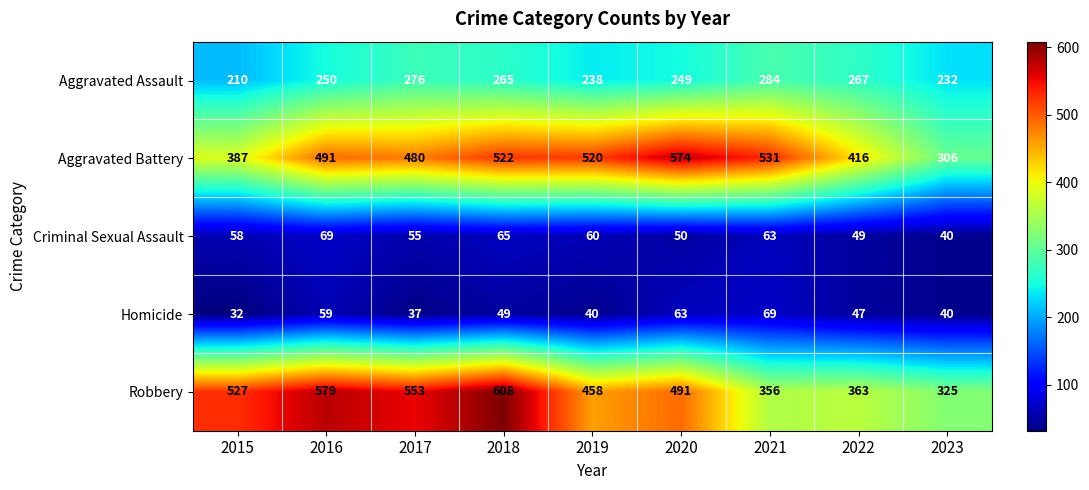

What is the approximate value of Aggravated Assault at 2018, to the nearest 5?

265